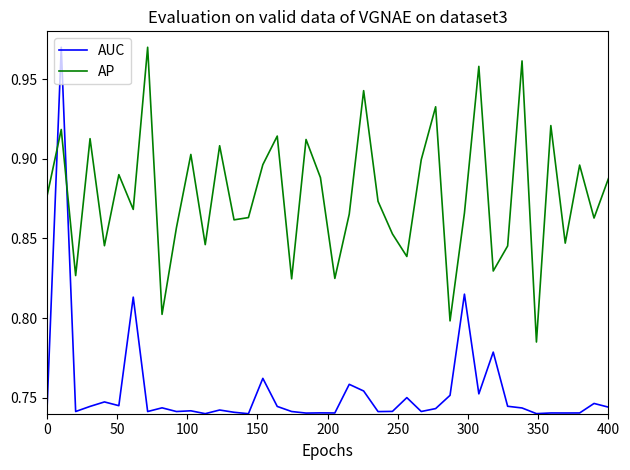

Rank the series by their average value, from highest to lowest.

AP, AUC